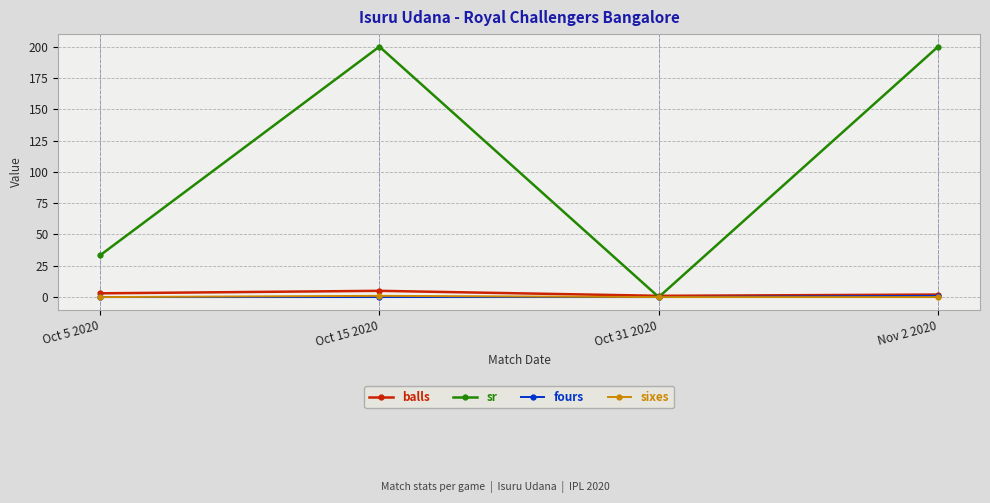

What is the total value across all series at Oct 31 2020?

1.0